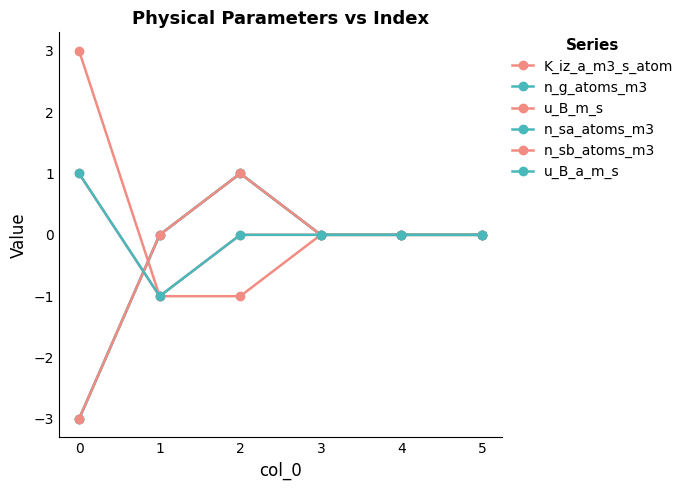

True or false: n_sb_atoms_m3 and n_g_atoms_m3 intersect in this chart.

False